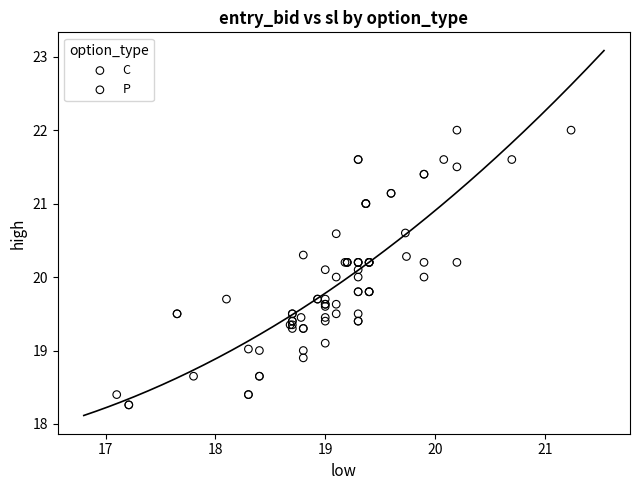

Which series has the widest spread of Y values?

C